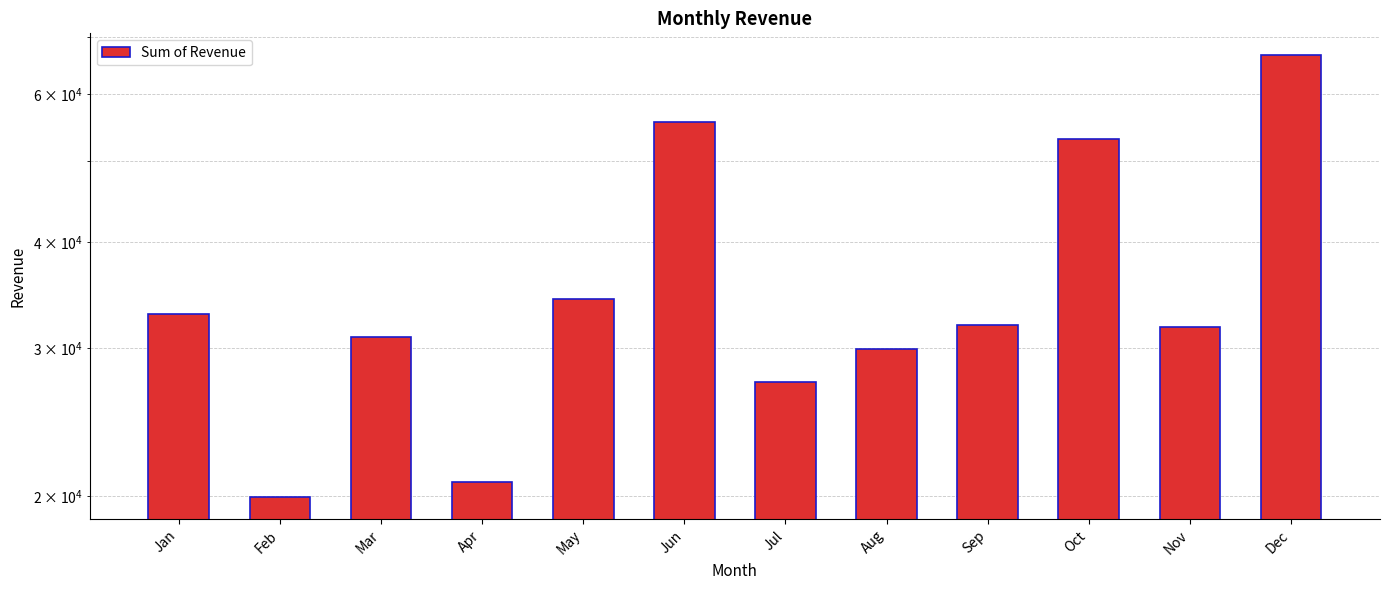

What is the ratio of the value at Jan to the value at Apr?

1.6